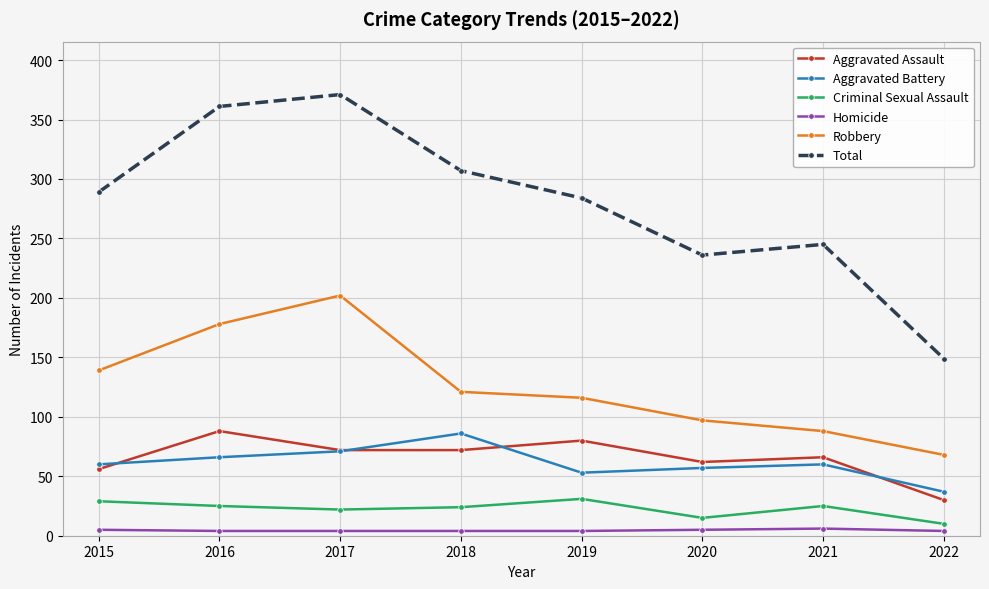

Which series has the largest total across all categories?

Total